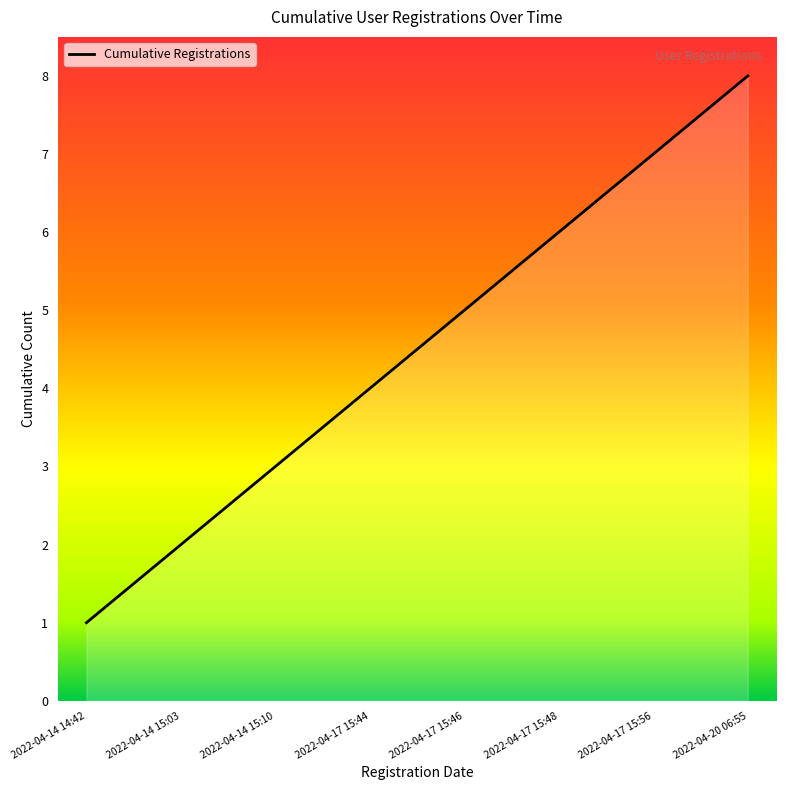

List the labels in order of value, largest first.

2022-04-20 06:55, 2022-04-17 15:56, 2022-04-17 15:48, 2022-04-17 15:46, 2022-04-17 15:44, 2022-04-14 15:10, 2022-04-14 15:03, 2022-04-14 14:42